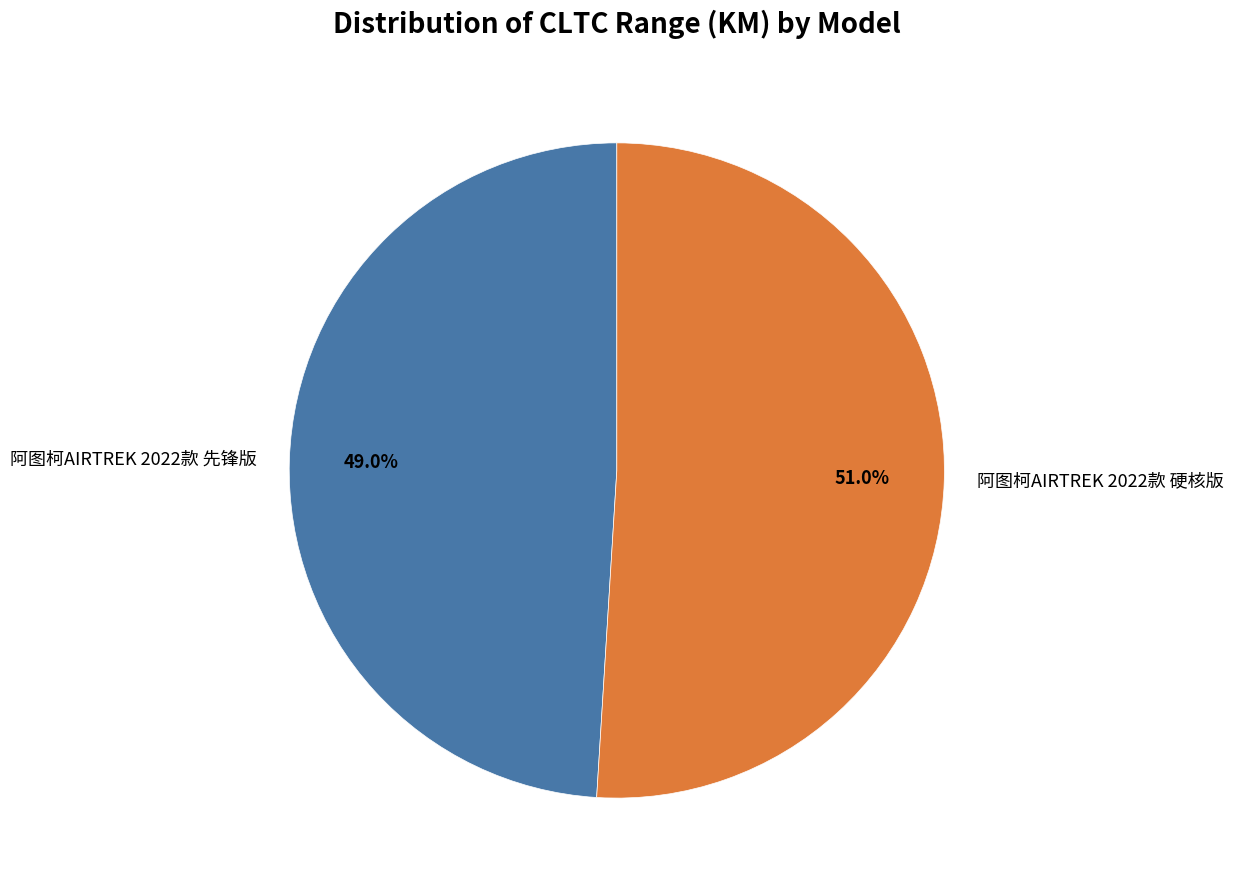

Do 阿图柯AIRTREK 2022款 先锋版 and 阿图柯AIRTREK 2022款 硬核版 together represent more than half of the pie?

Yes